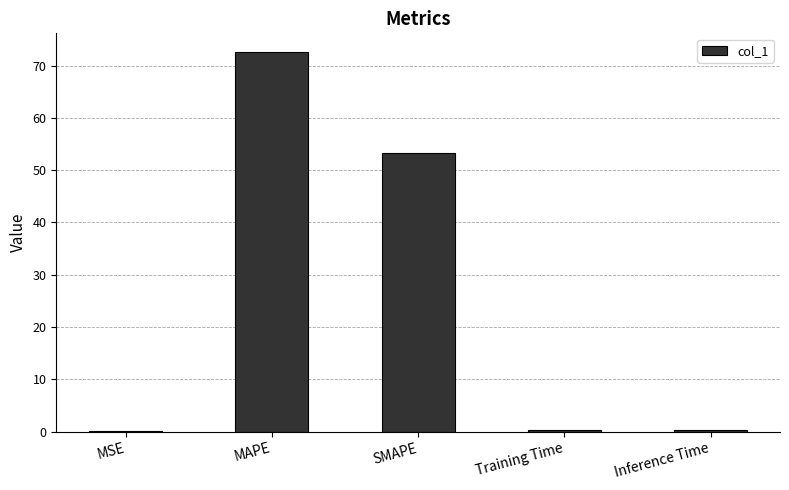

What is the approximate value at MAPE?

72.5